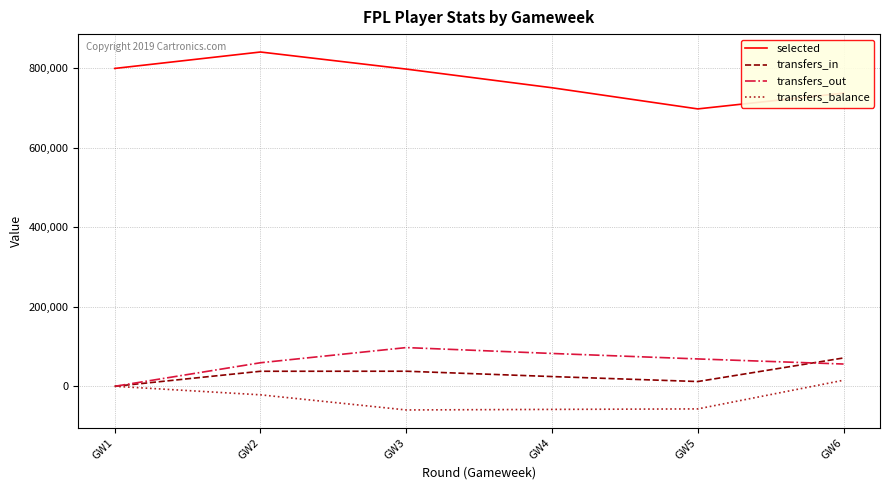

What is the highest value of the transfers_in series?

71323